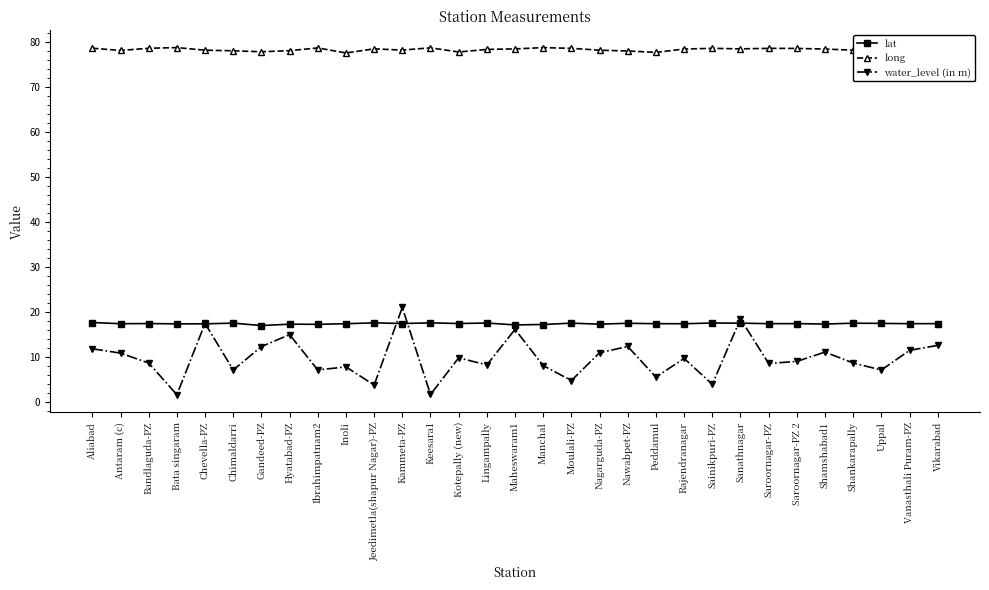

What is the highest value of the lat series?

17.6